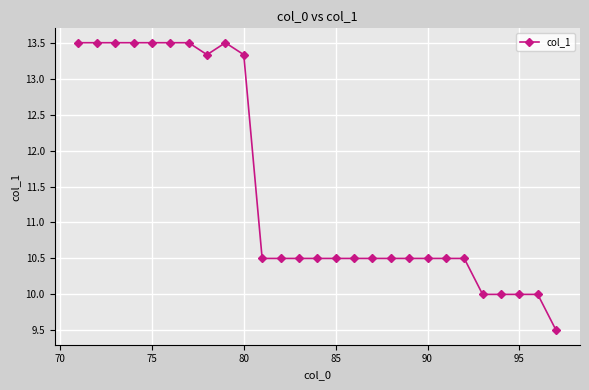

What is the difference between the maximum and minimum values?

4.0